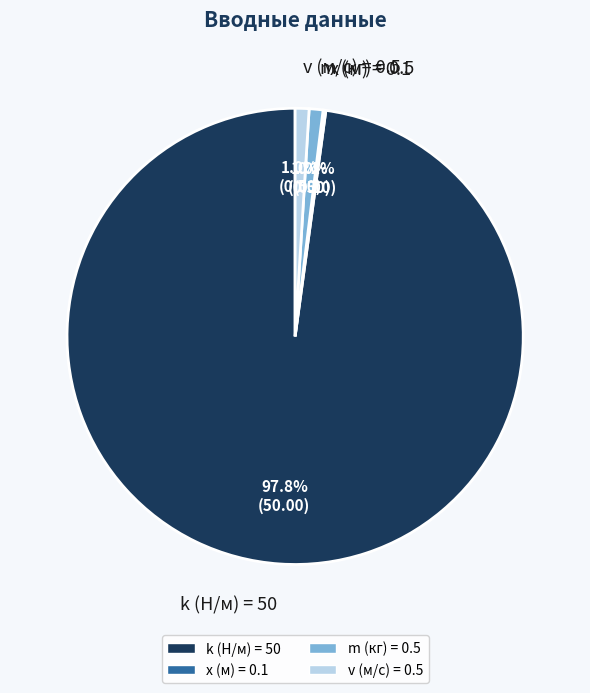

Do m (кг) = 0.5 and k (Н/м) = 50 together represent more than half of the pie?

Yes